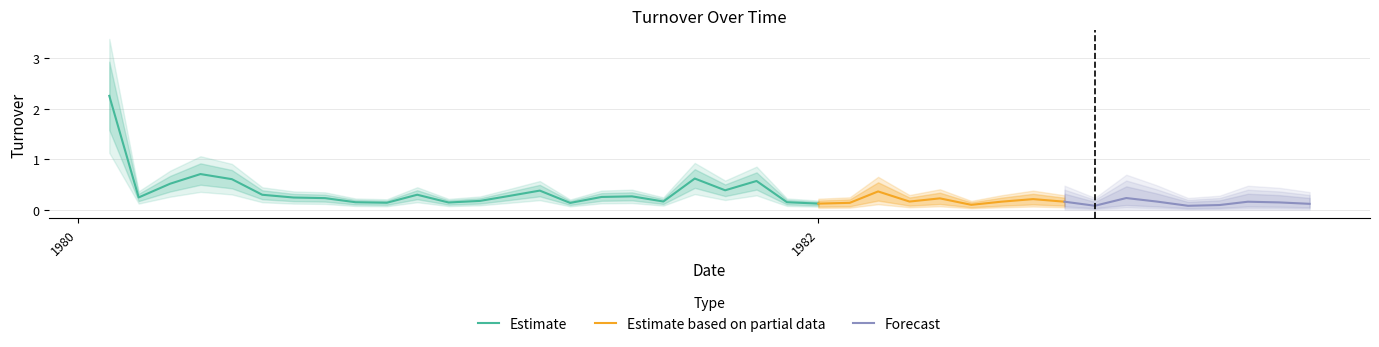

Where is the data nearest to the value 1?

1980-05-01